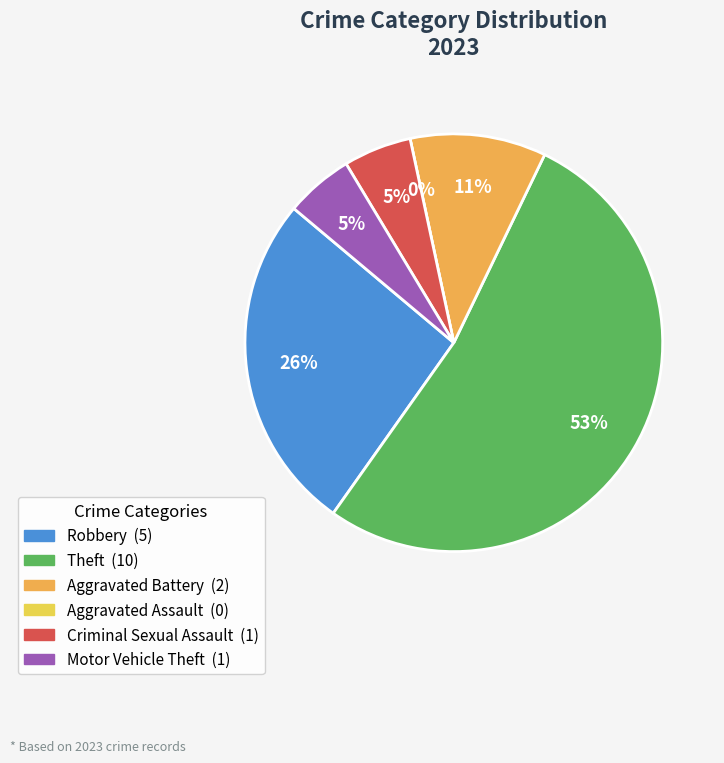

Does Aggravated Battery represent more than half of the total?

No